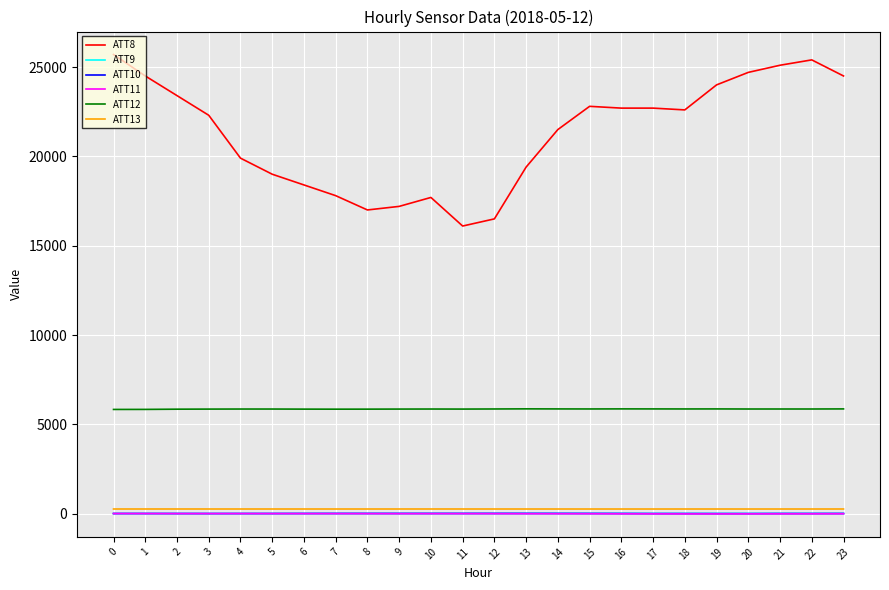

Which series has the widest spread of values?

ATT8